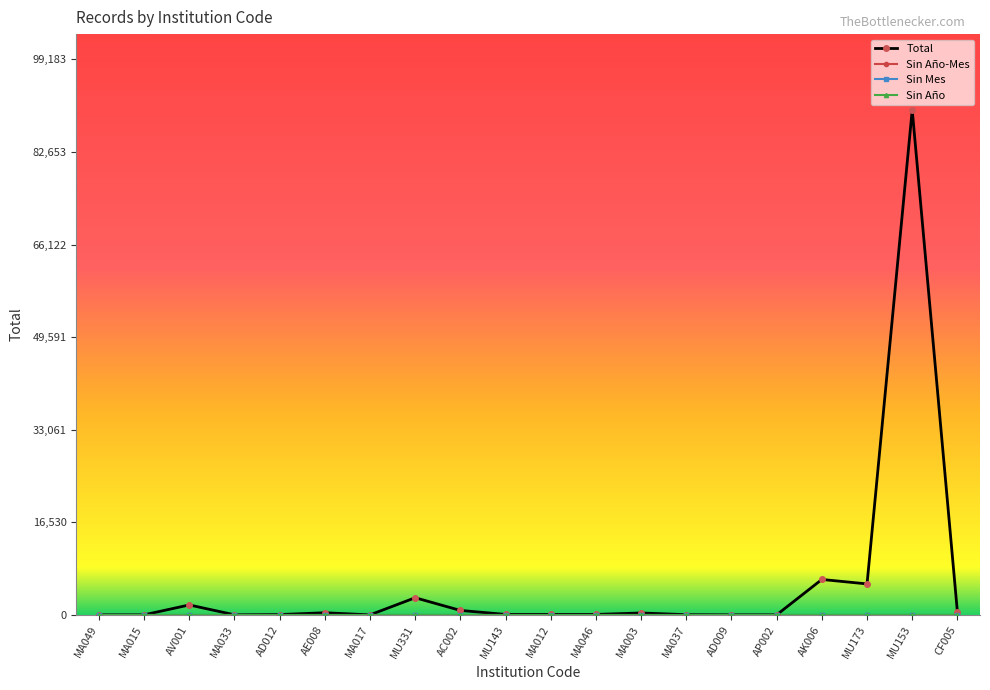

In Total, how many points are higher than both neighbors (excluding endpoints)?

6